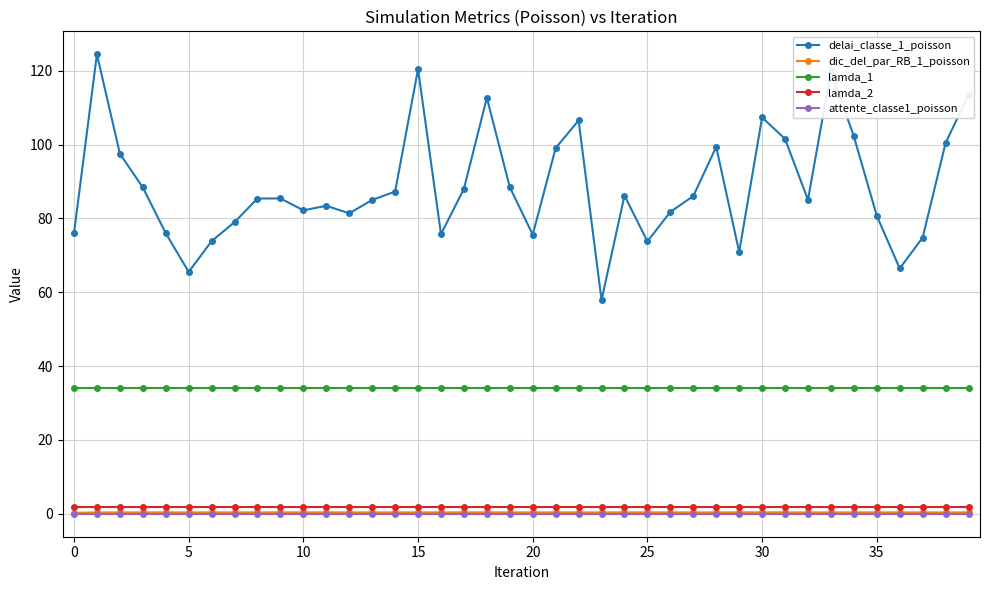

True or false: delai_classe_1_poisson has more than 0 points higher than both neighbors.

True